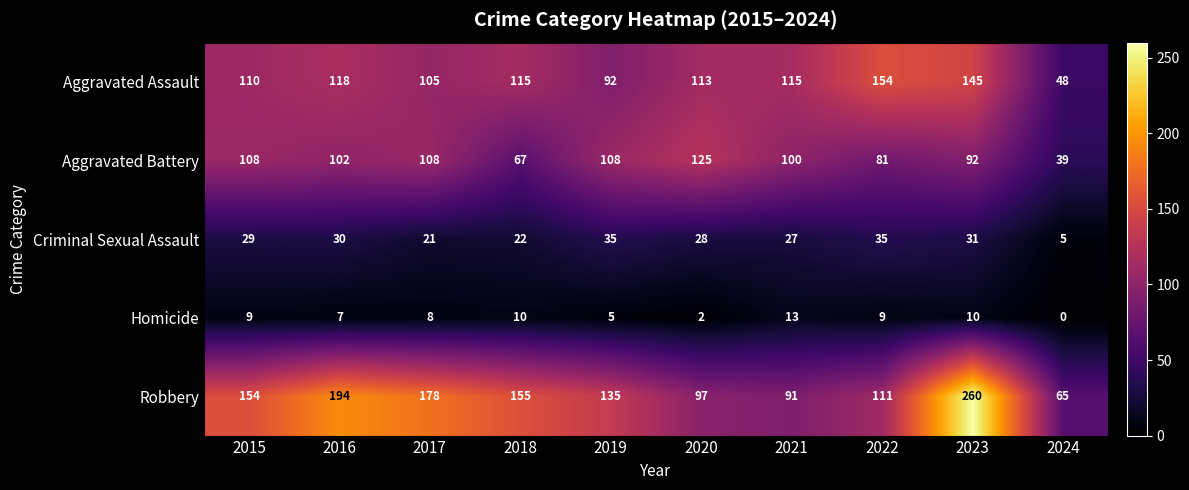

Rank the series by their maximum value, from highest to lowest.

Robbery, Aggravated Assault, Aggravated Battery, Criminal Sexual Assault, Homicide